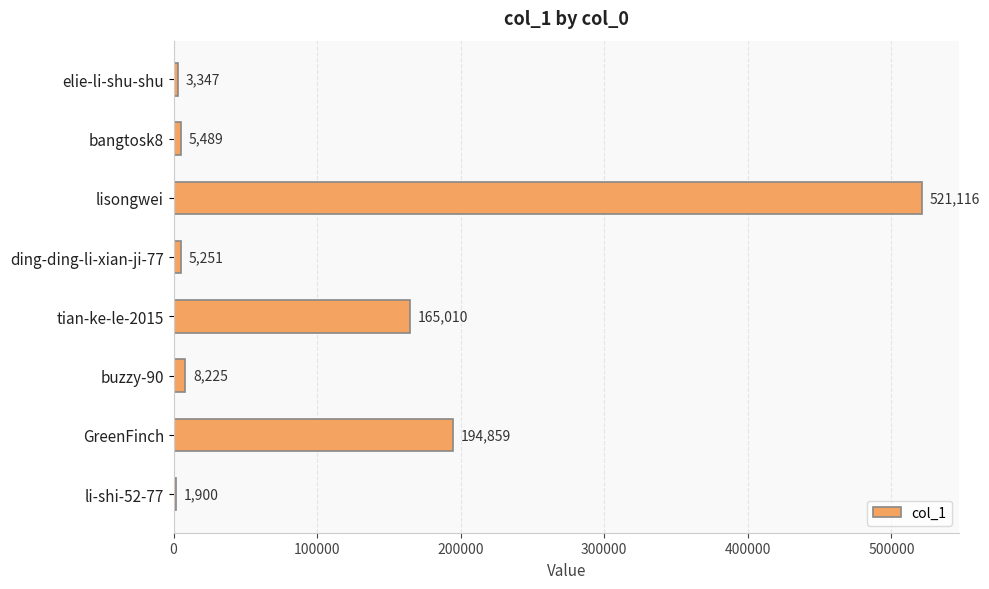

Is it true that the value at tian-ke-le-2015 is 281565?

False